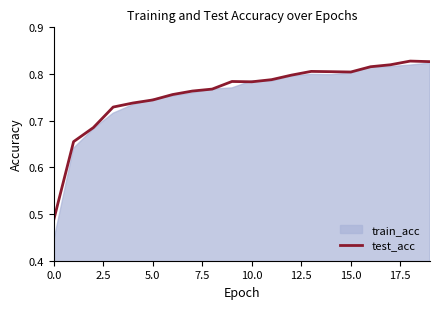

How many interior local valleys (lower than both neighbors) does the data have?

2